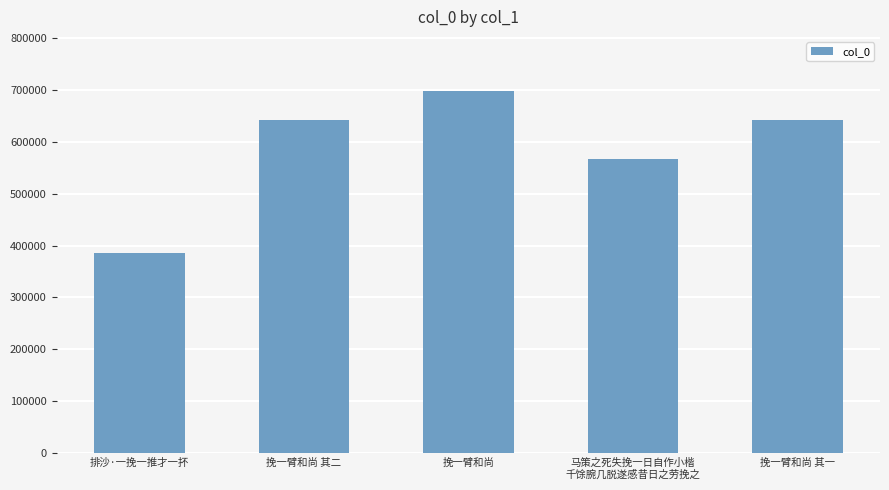

What is the change in value from 挽一臂和尚 其二 to 马策之死失挽一日自作小楷
千馀腕几脱遂感昔日之劳挽之?

-75231